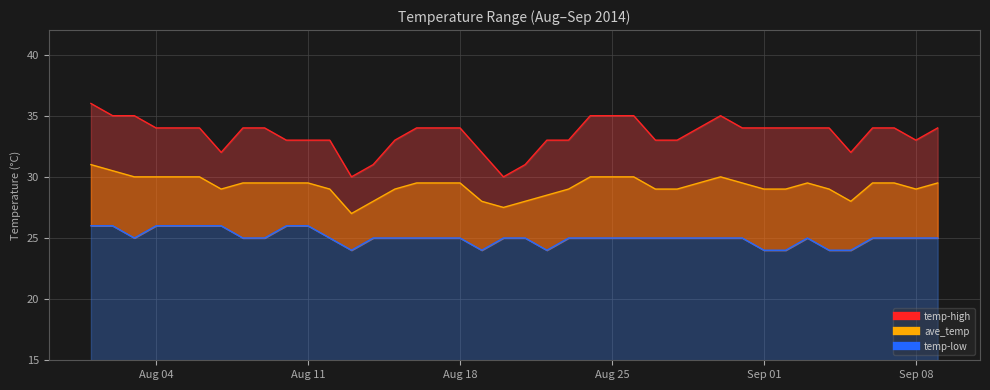

How many series are shown in this chart?

3